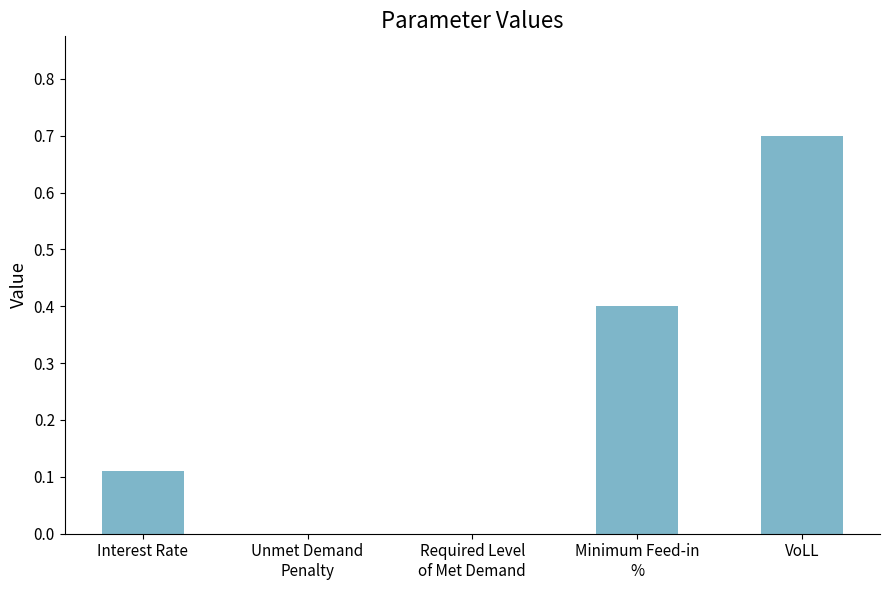

What is the sum of all values?

1.2